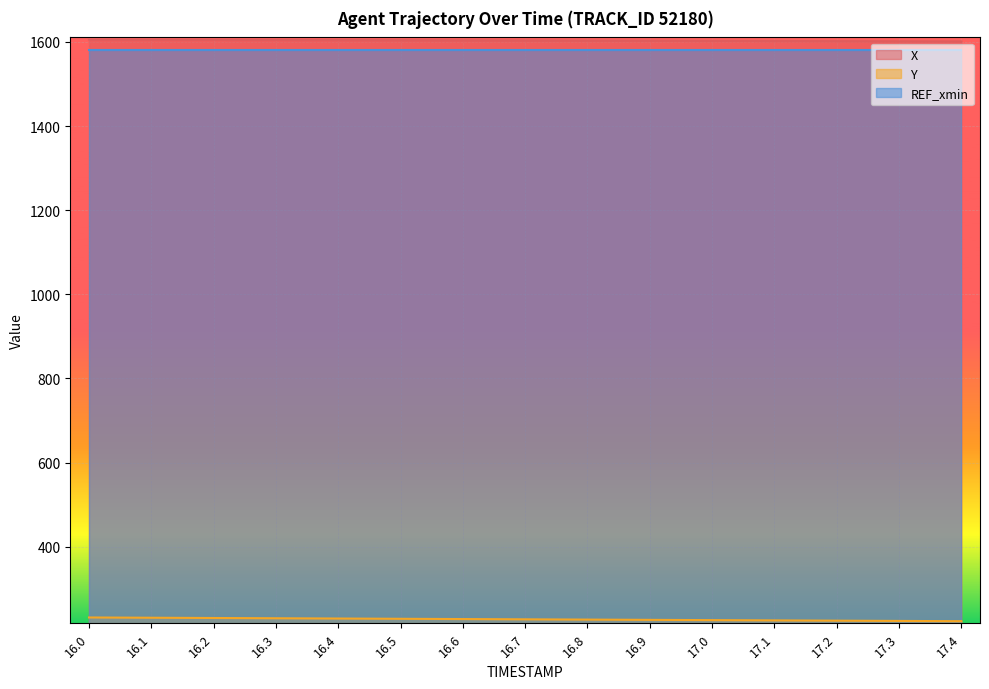

What is the difference between the highest and lowest values at 16.4?

1375.3